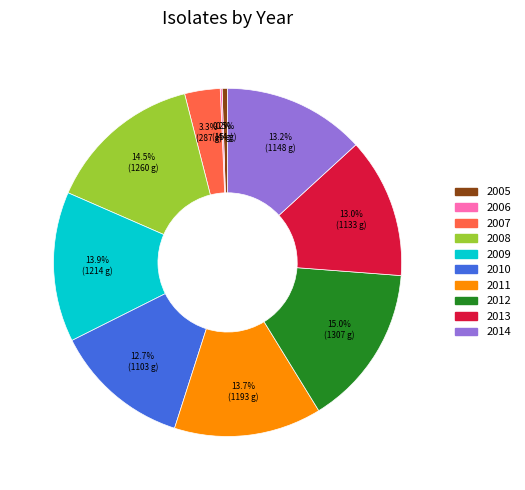

Is 2007 the majority of the pie?

No